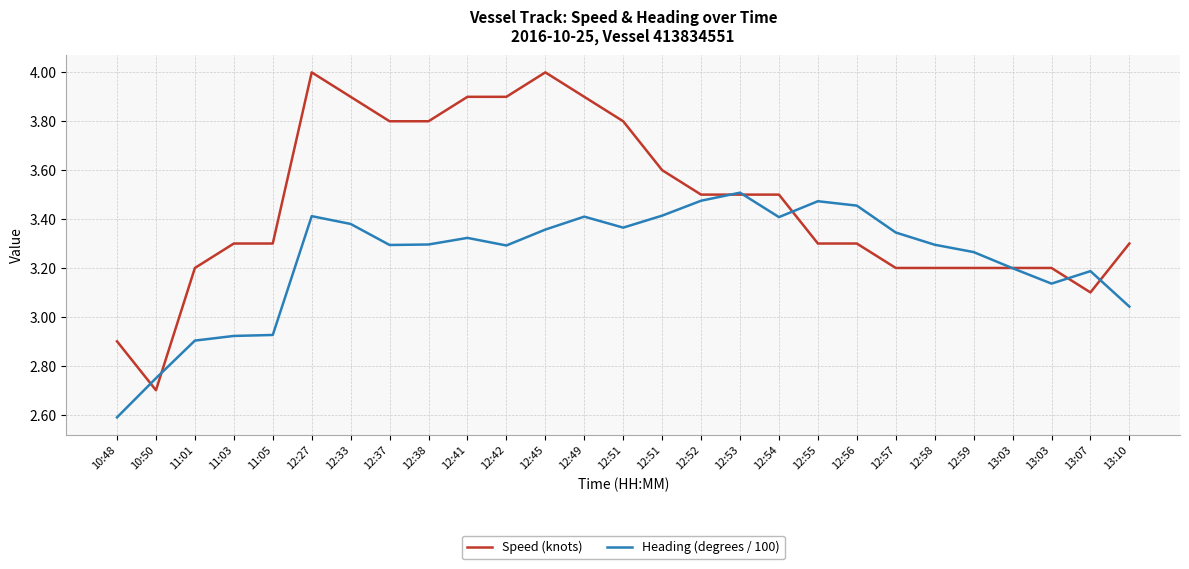

At which category does Heading (degrees / 100) reach its first local peak?

12:27